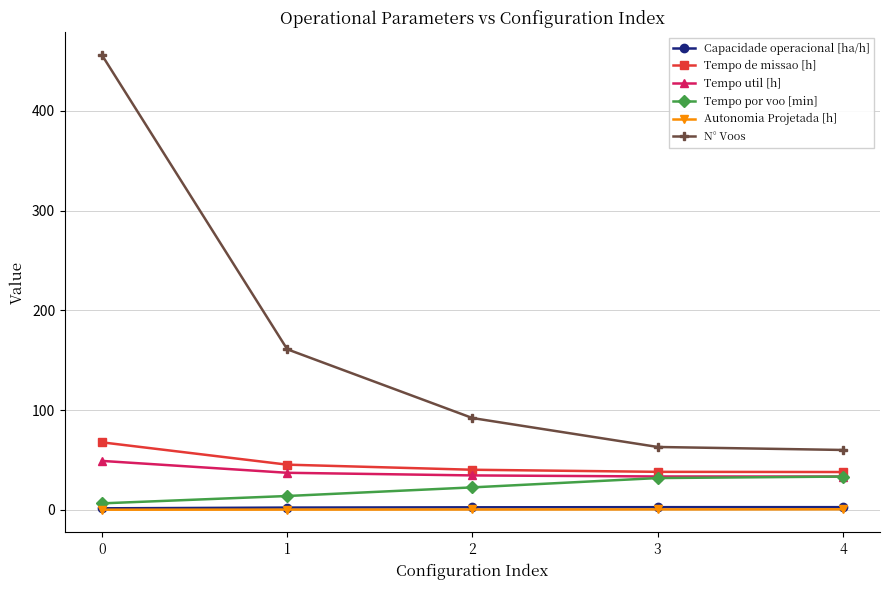

True or false: Tempo de missao [h] has a value of 40.2 at 2.

True